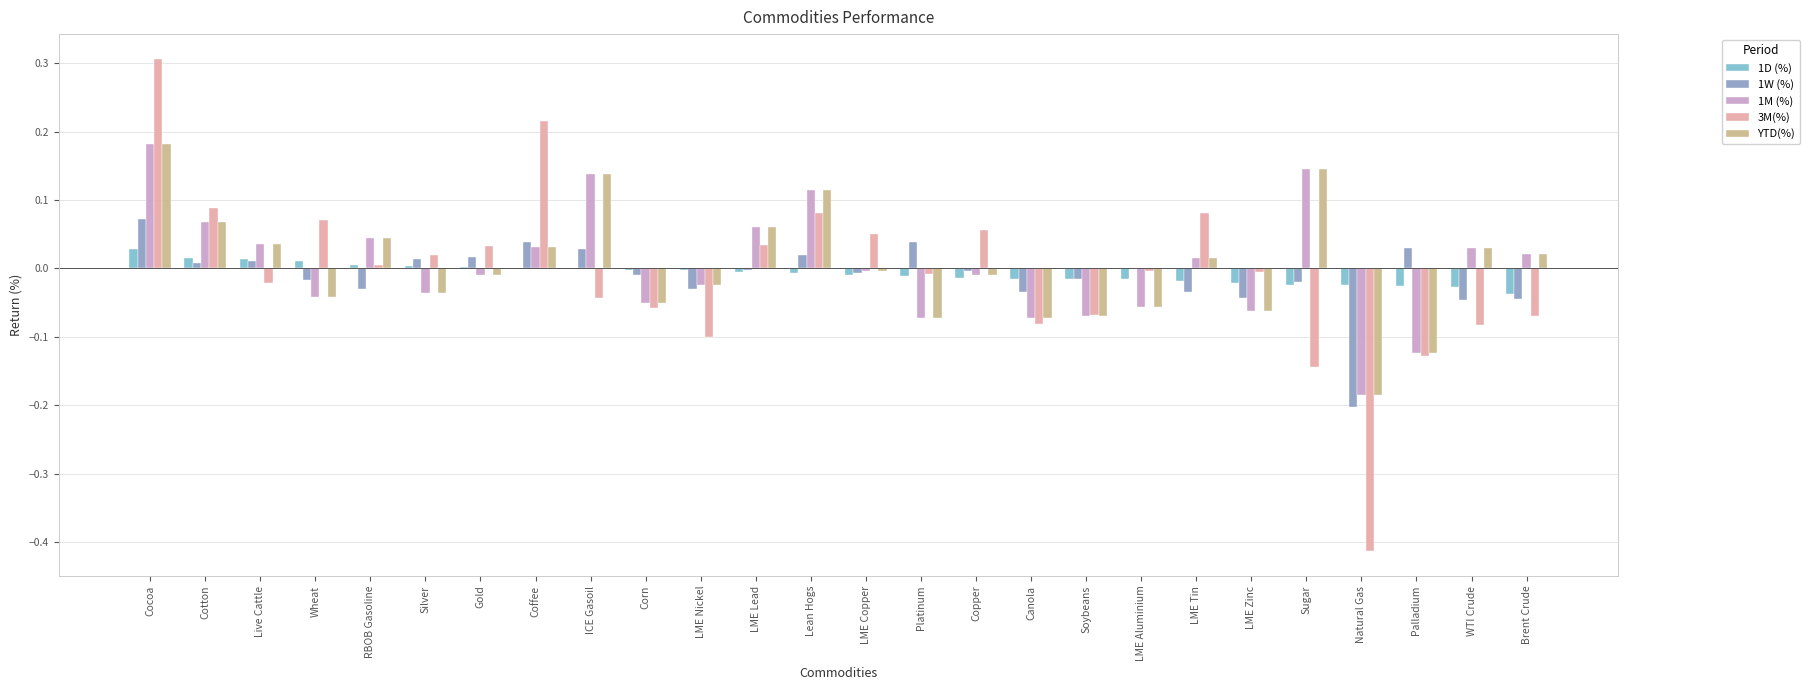

How many data points does each series have?

26